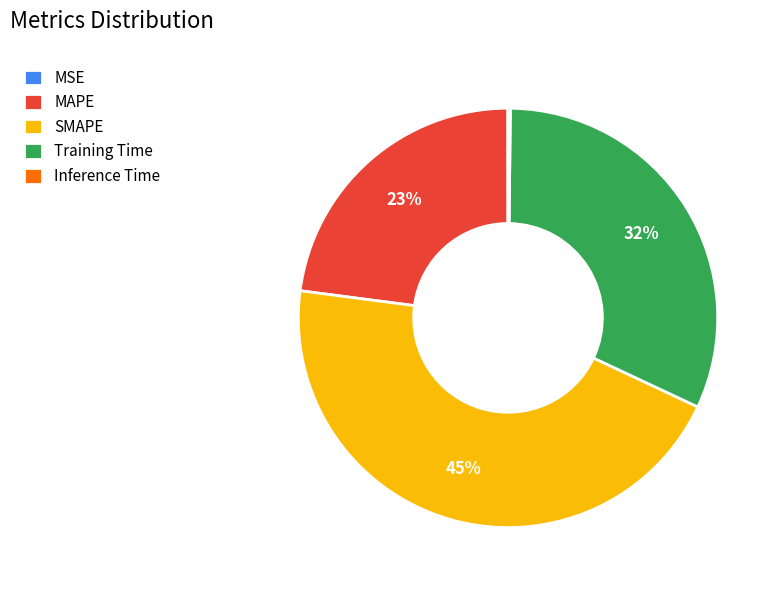

Combined, do Training Time and MAPE account for over 50%?

Yes